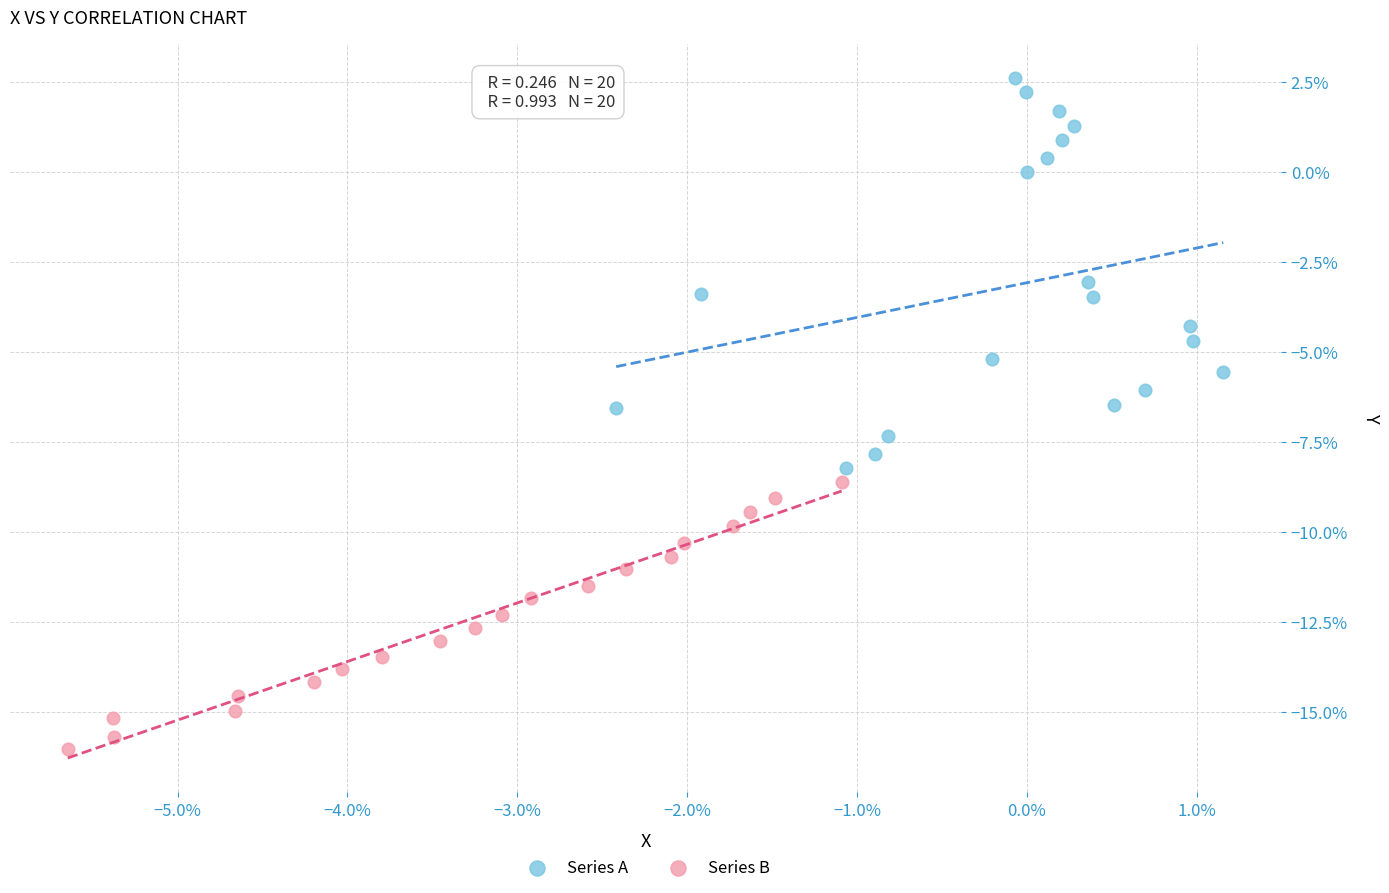

Which series reaches the maximum Y coordinate?

Series A